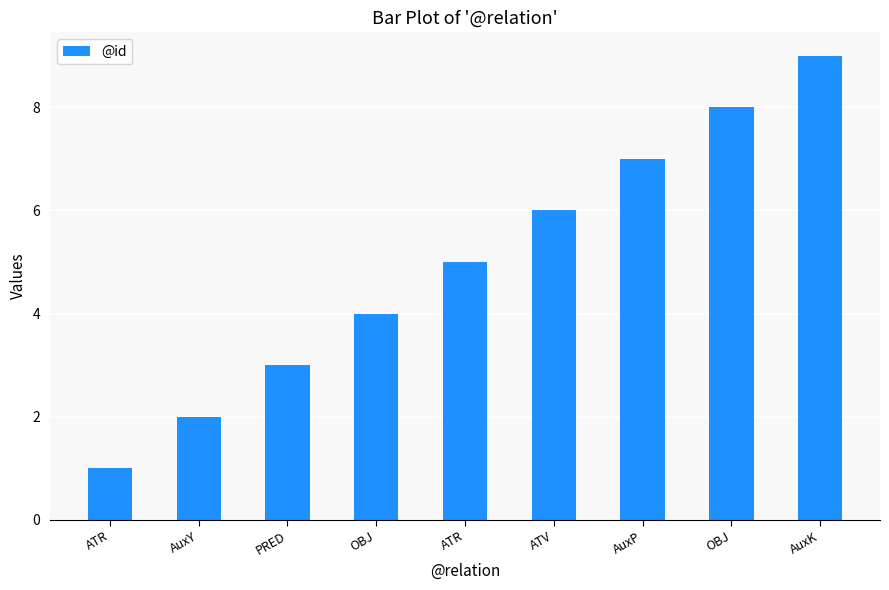

How many values are between 3 and 7?

5